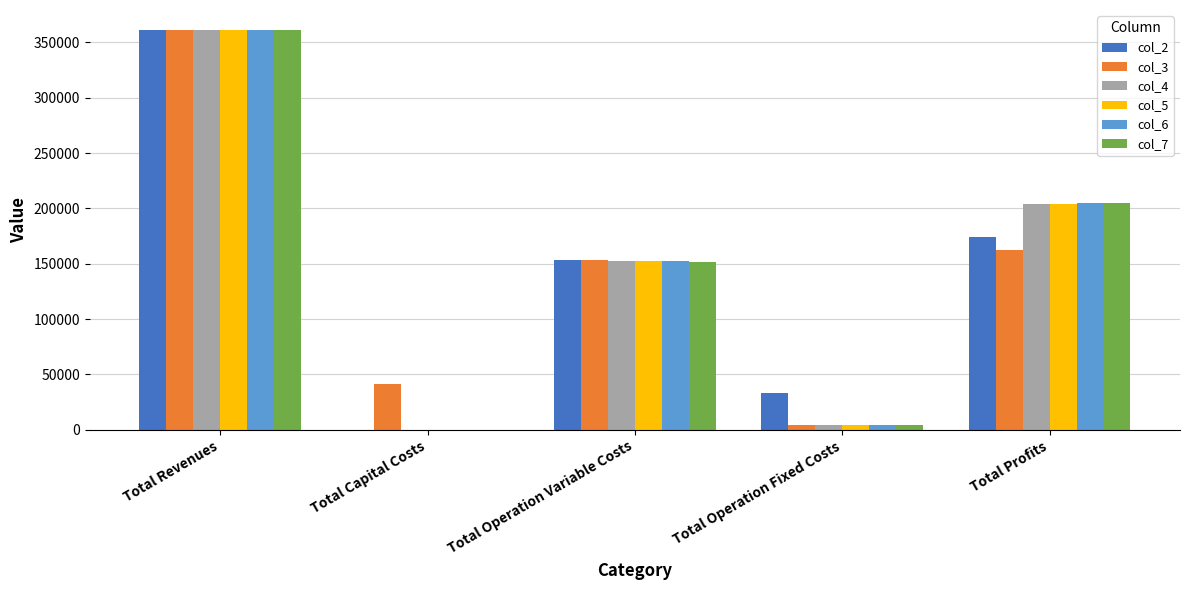

Reading left to right, extract all data points from this chart.

col_2: Total Revenues=361206.4	Total Capital Costs=0.0	Total Operation Variable Costs=153458.0	Total Operation Fixed Costs=33627.6	Total Profits=174120.8
col_3: Total Revenues=361206.4	Total Capital Costs=41600.0	Total Operation Variable Costs=153155.4	Total Operation Fixed Costs=4371.6	Total Profits=162079.5
col_4: Total Revenues=361206.4	Total Capital Costs=0.0	Total Operation Variable Costs=152852.3	Total Operation Fixed Costs=4371.6	Total Profits=203982.5
col_5: Total Revenues=361206.4	Total Capital Costs=0.0	Total Operation Variable Costs=152548.9	Total Operation Fixed Costs=4371.6	Total Profits=204286.0
col_6: Total Revenues=361206.4	Total Capital Costs=0.0	Total Operation Variable Costs=152245.0	Total Operation Fixed Costs=4371.6	Total Profits=204589.9
col_7: Total Revenues=361206.4	Total Capital Costs=0.0	Total Operation Variable Costs=151940.6	Total Operation Fixed Costs=4371.6	Total Profits=204894.2